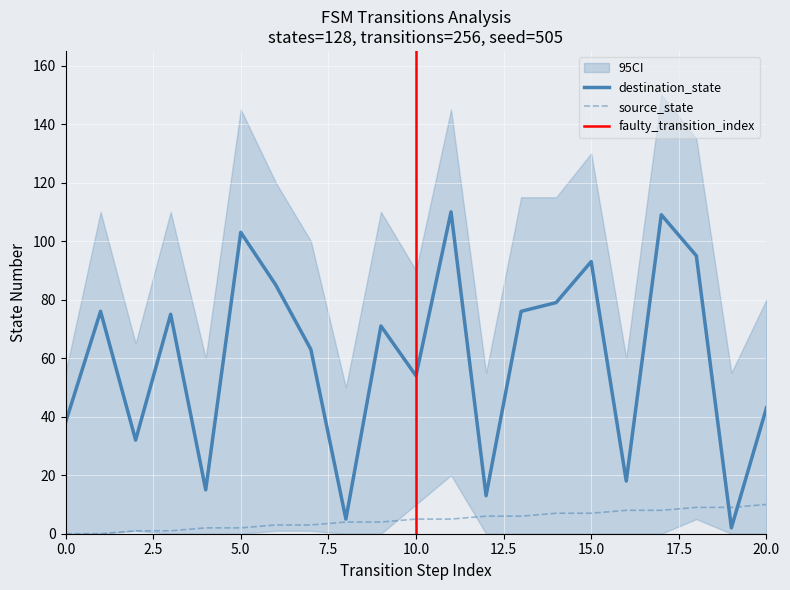

Reading left to right, extract all data points from this chart.

source_state: 0	0	1	1	2	2	3	3	4	4	5	5	6	6	7	7	8	8	9	9	10
destination_state: 38	76	32	75	15	103	85	63	5	71	54	110	13	76	79	93	18	109	95	2	43